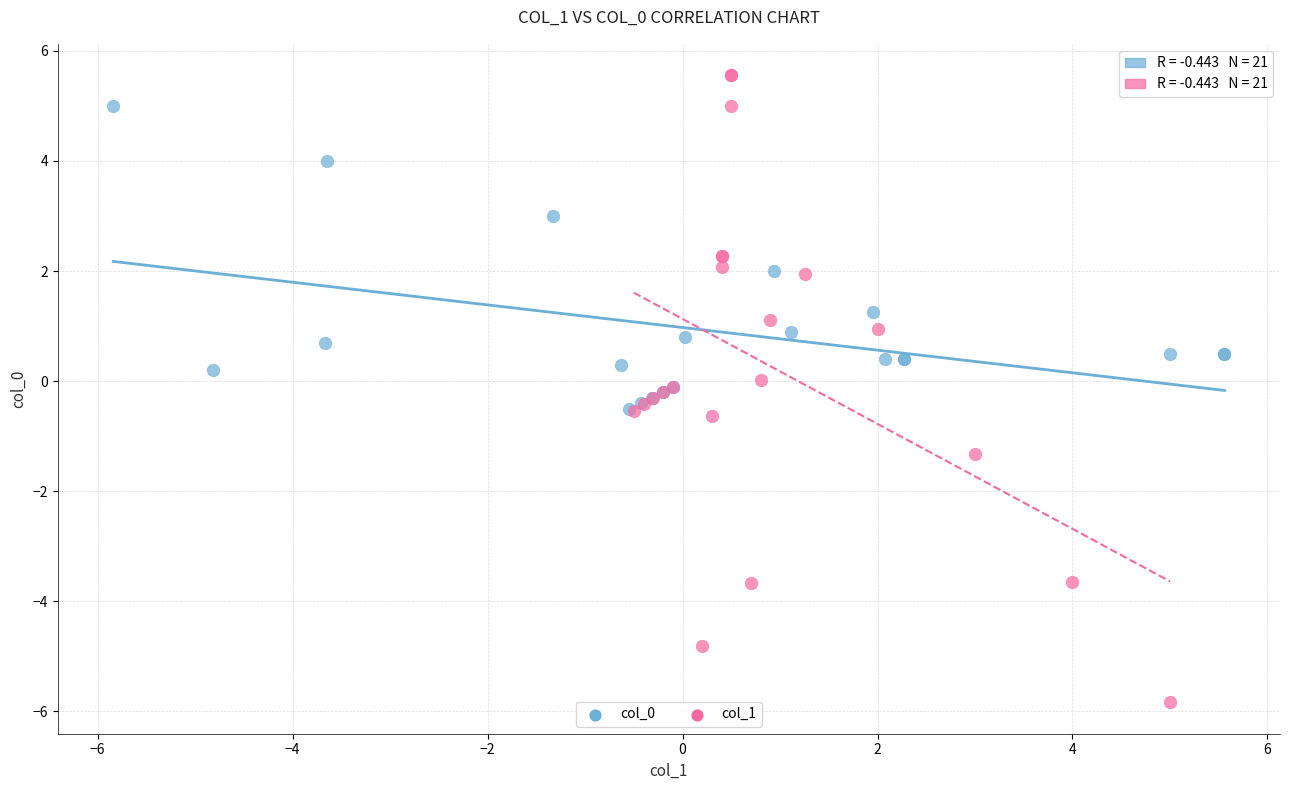

Which series reaches the maximum Y coordinate?

col_1